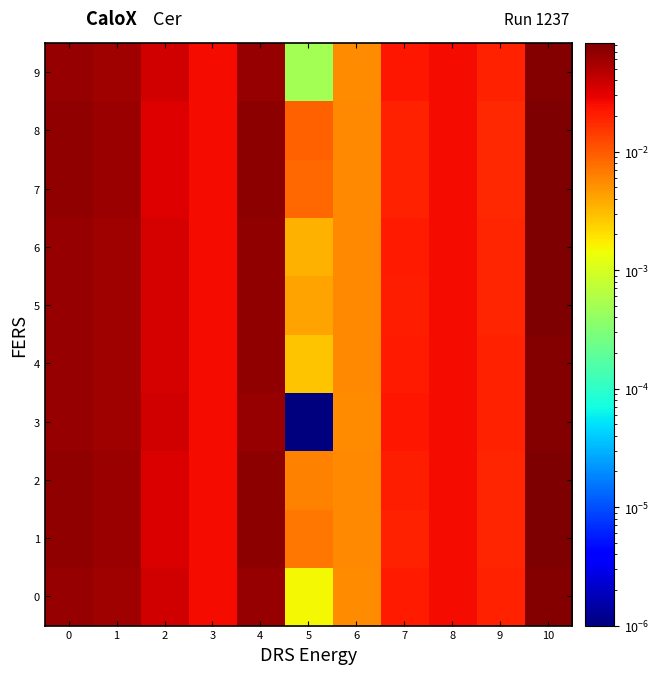

Which series changed the most between 1 and 3?

8